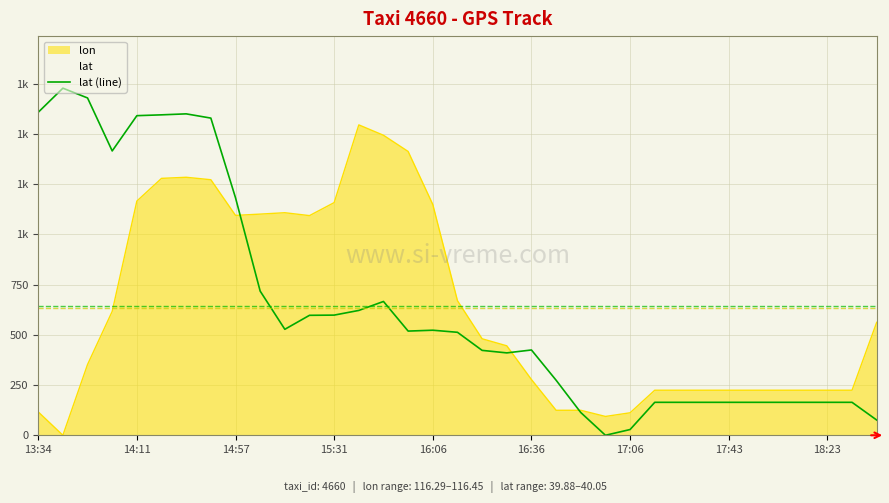

Does the chart have visible grid lines?

Yes